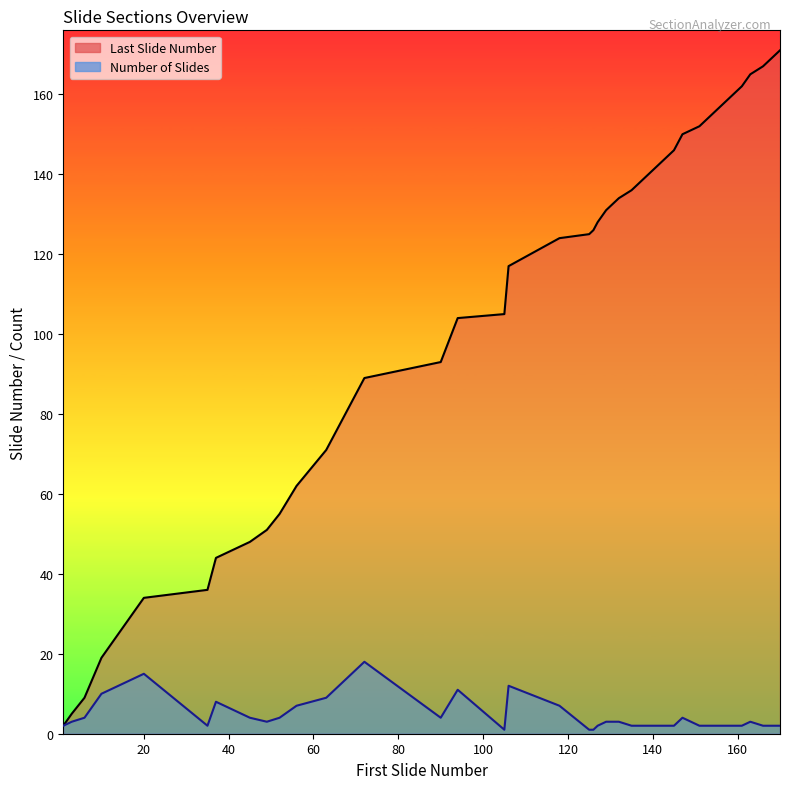

Which series has the widest spread of values?

Last Slide Number